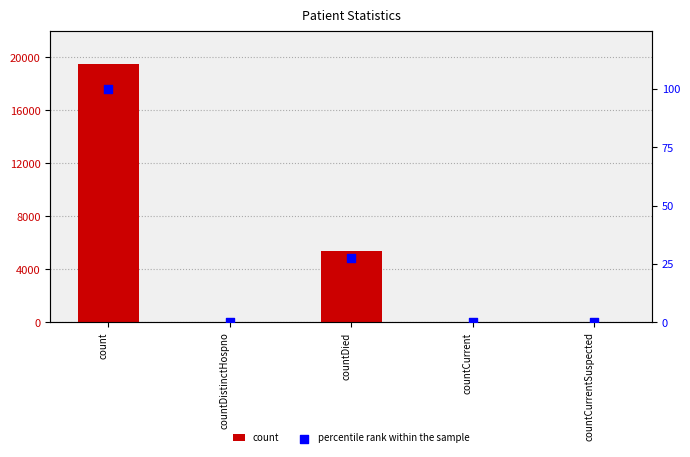

Which series has the widest spread of Y values?

count